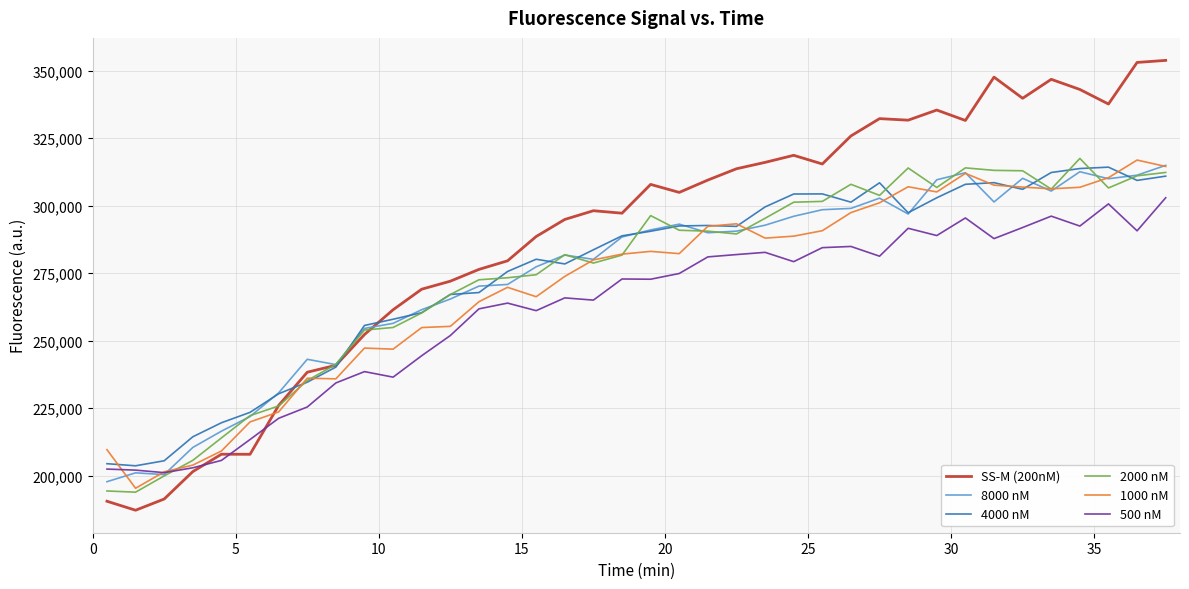

Which series has the largest total across all categories?

SS-M (200nM)